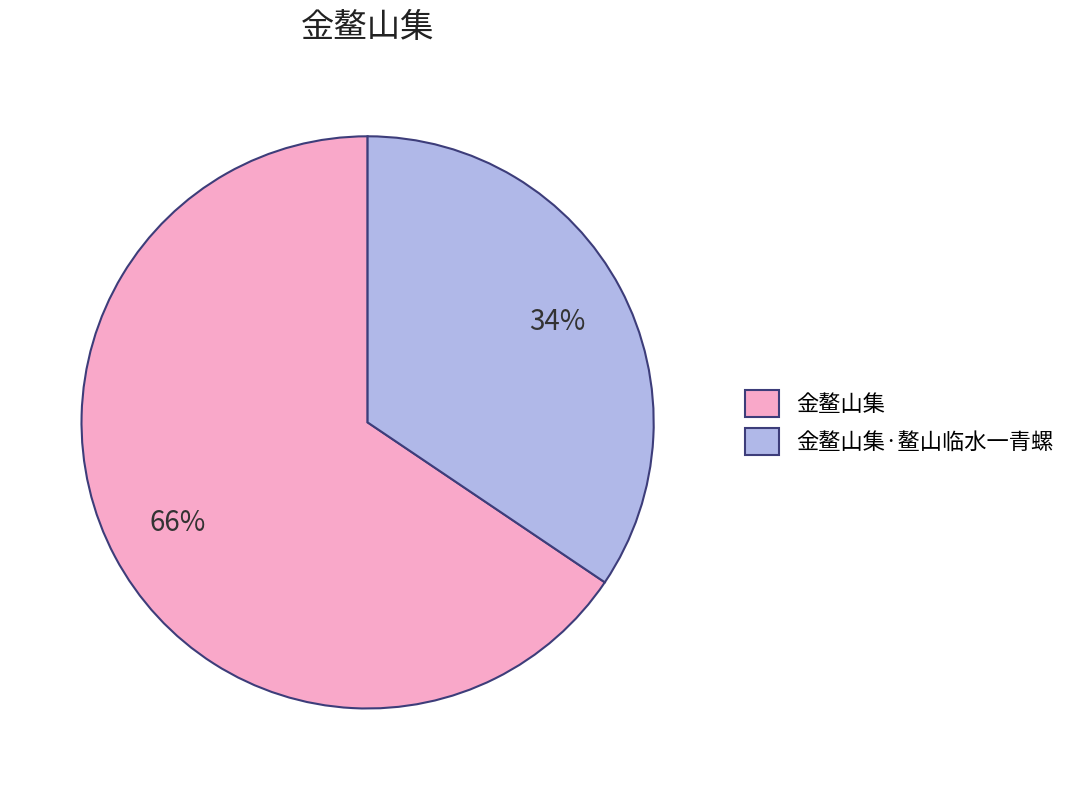

Does 金鳌山集·鳌山临水一青螺 represent more than half of the total?

No